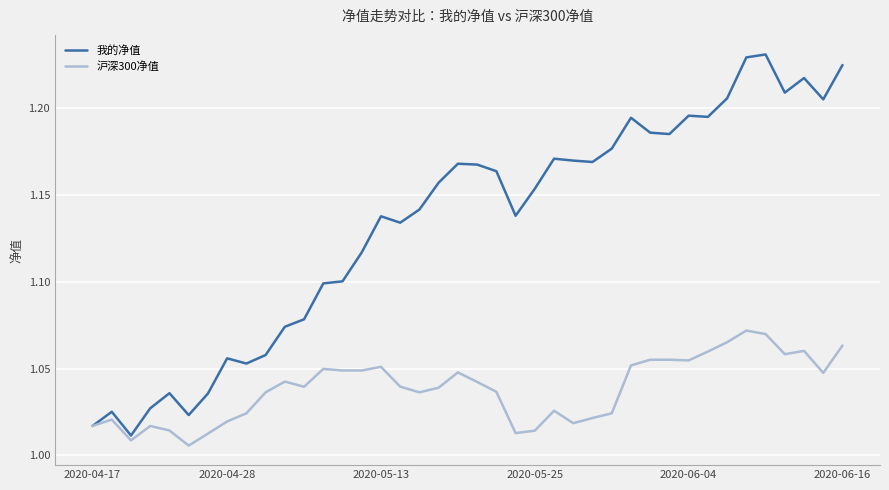

Which series has the widest spread of values?

我的净值